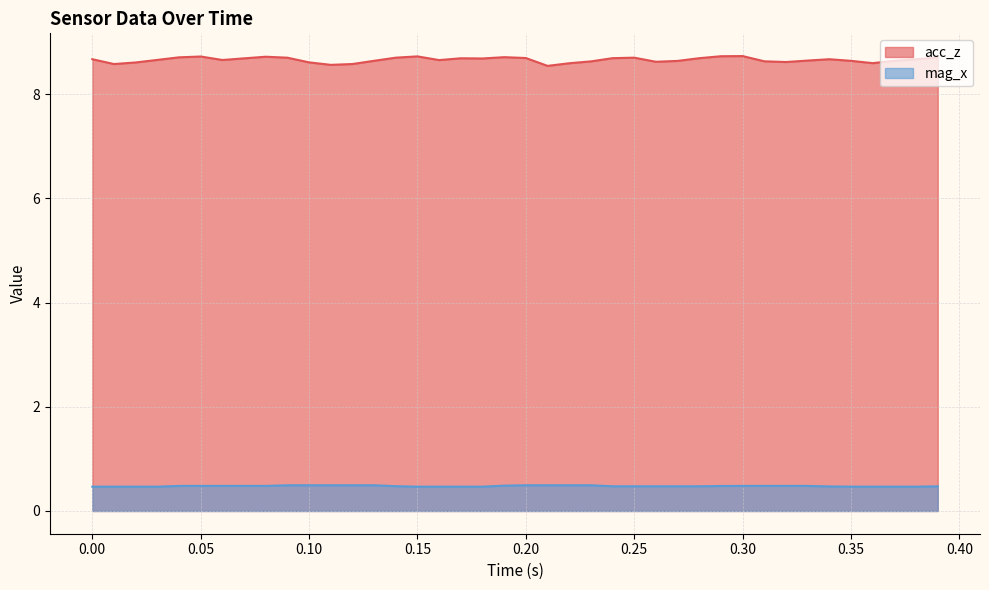

What is the smallest value displayed?

0.5